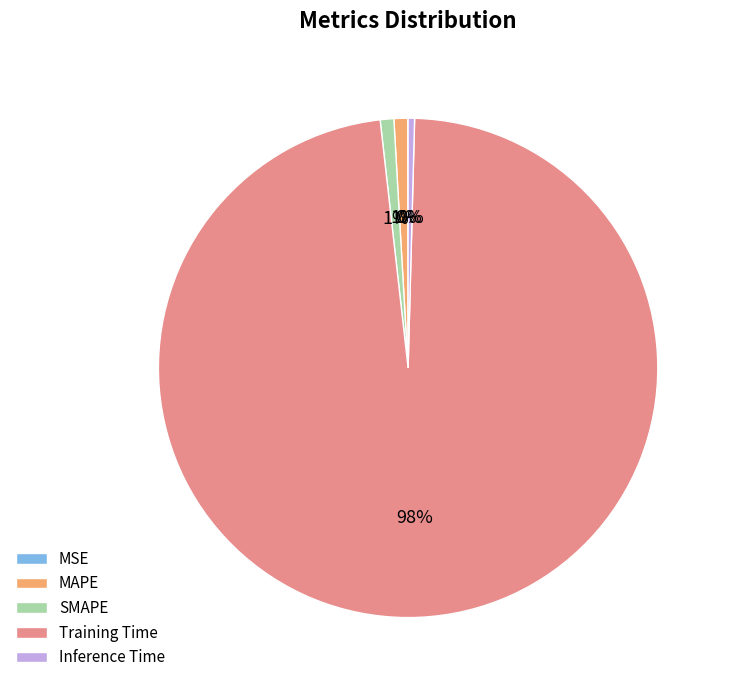

Is there a majority slice in this chart?

Yes